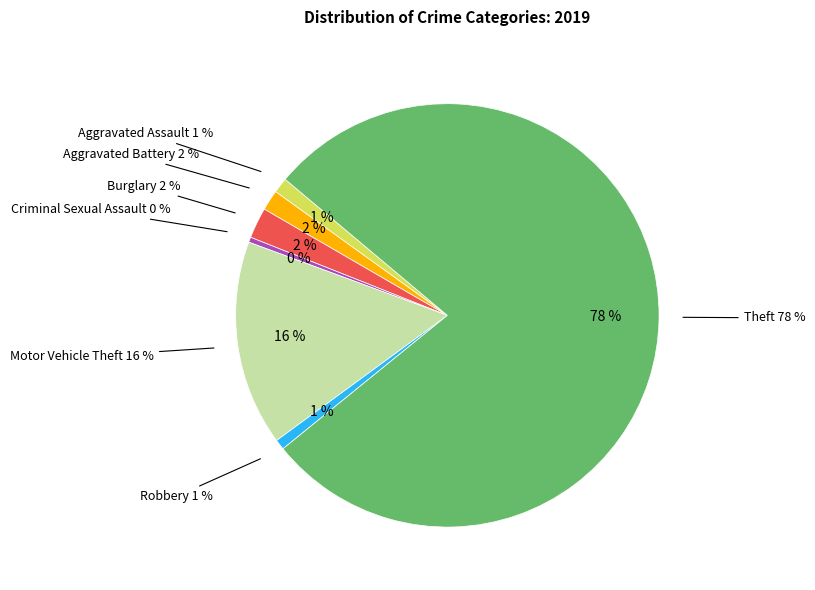

Is there any slice that represents more than half of the pie?

Yes